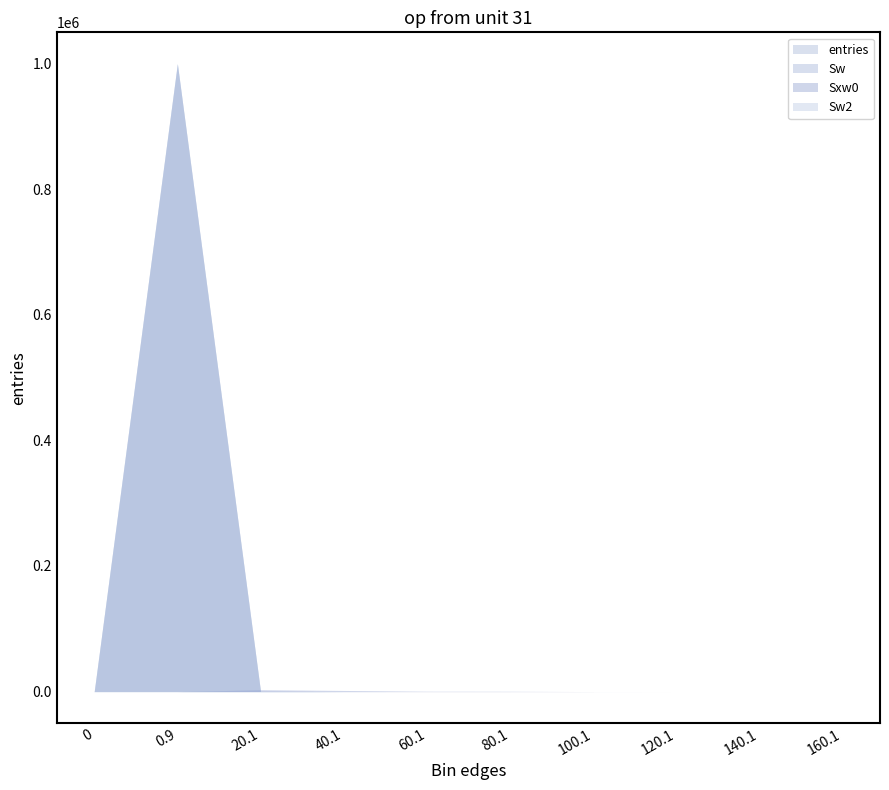

The Sw series shows 0 at 160.1. True or false?

True